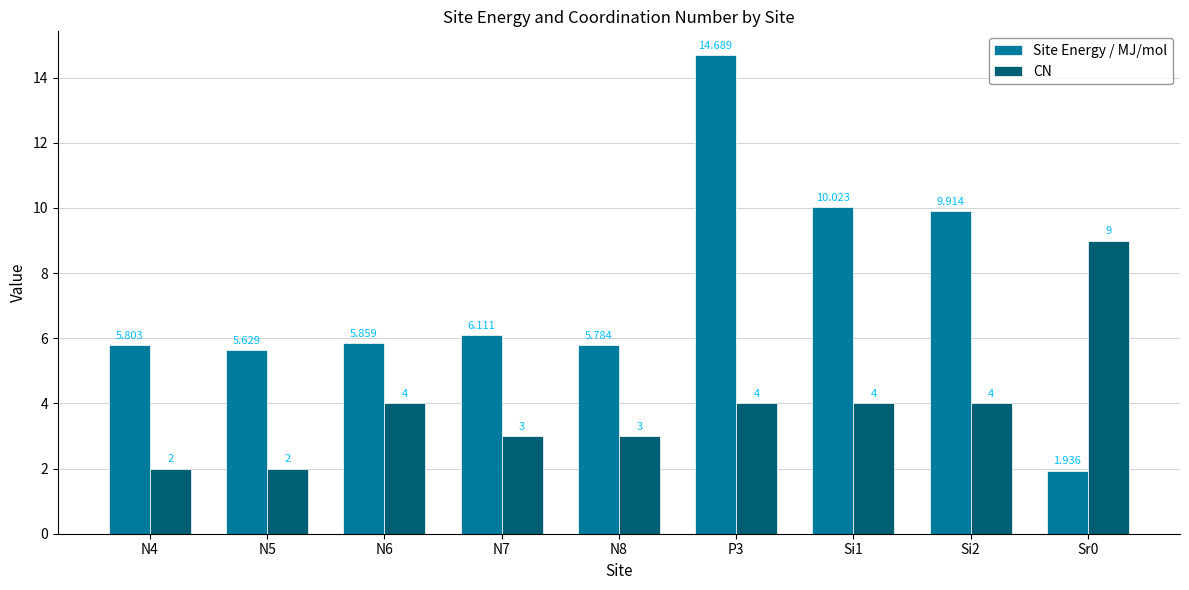

Which series has the largest total across all categories?

Site Energy / MJ/mol